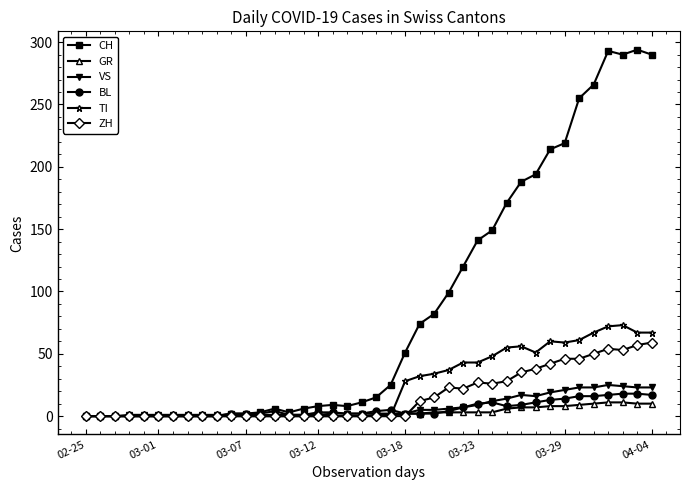

Does the chart have visible grid lines?

No